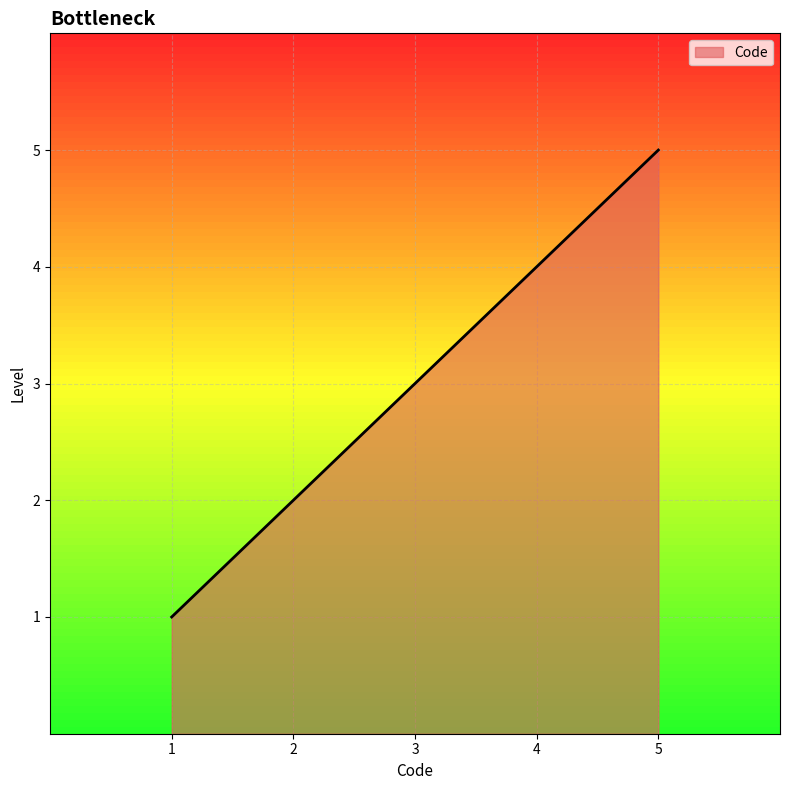

What is the difference between the maximum and minimum values?

4